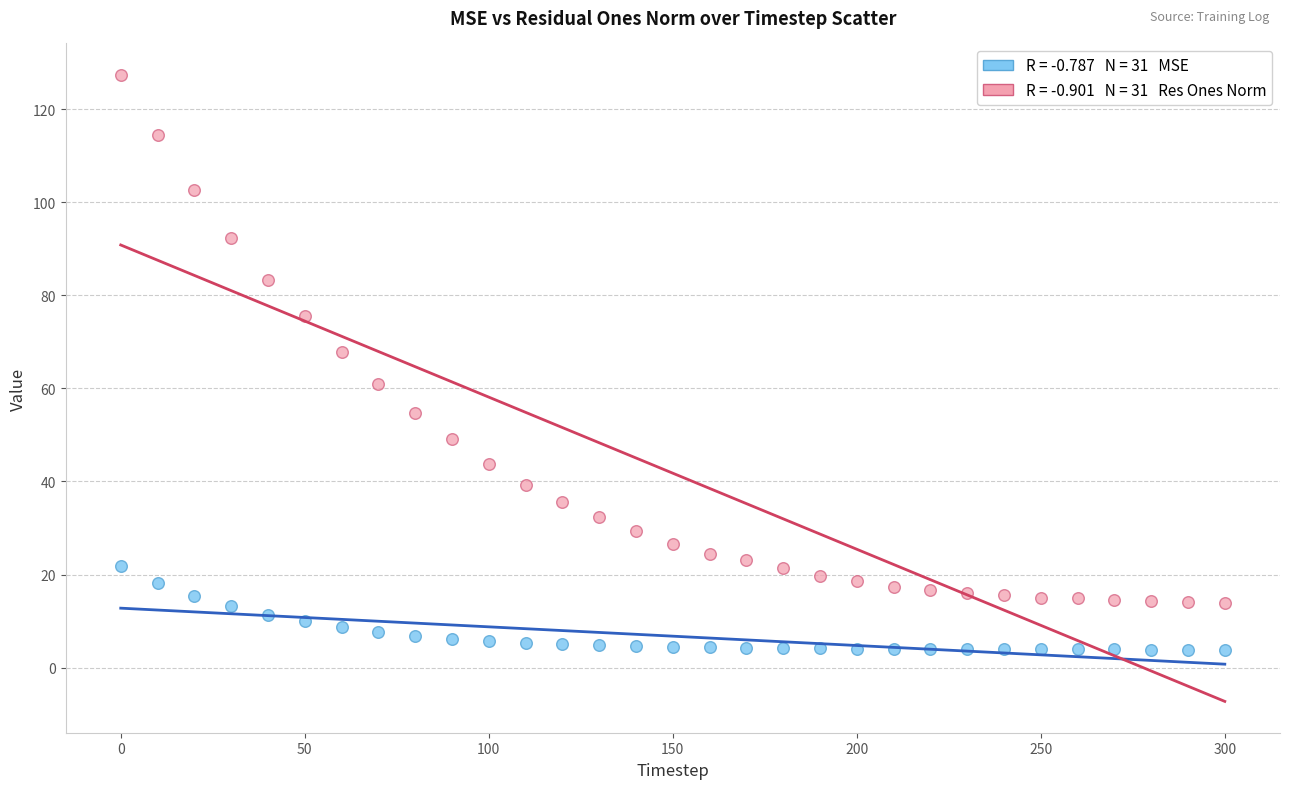

Across all data points, what is the range of X values (max minus min)?

300.0